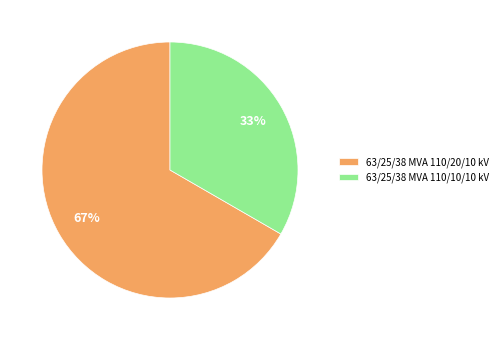

Which category has the biggest portion of the pie?

63/25/38 MVA 110/20/10 kV